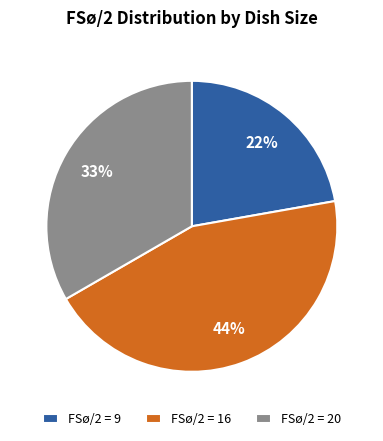

Is the sum of FSø/2 = 20 and FSø/2 = 16 greater than half?

Yes